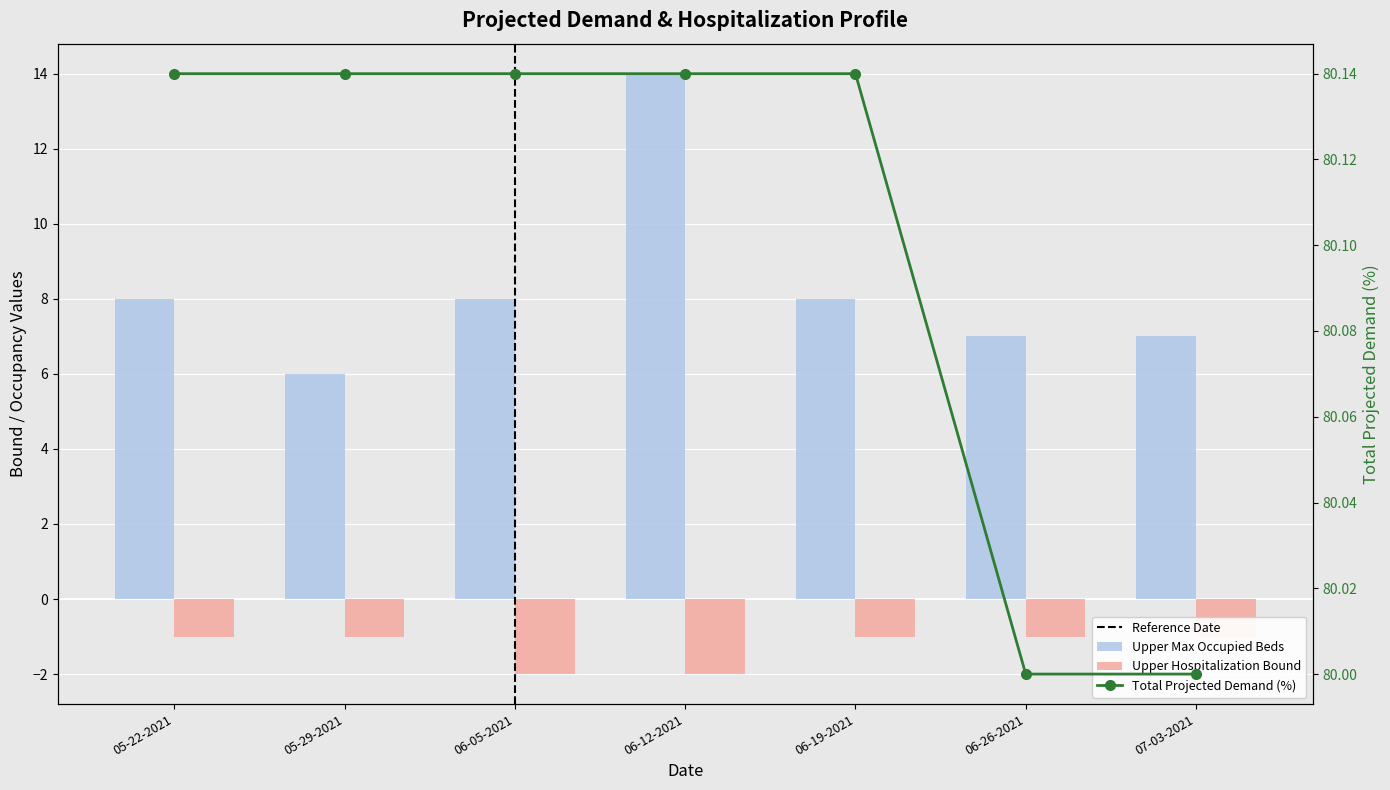

At which label does Upper Hospitalization Bound reach its peak?

05-22-2021